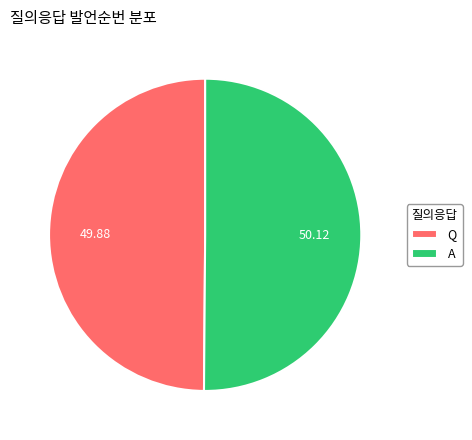

The A slice represents 50% of the pie. True or false?

True